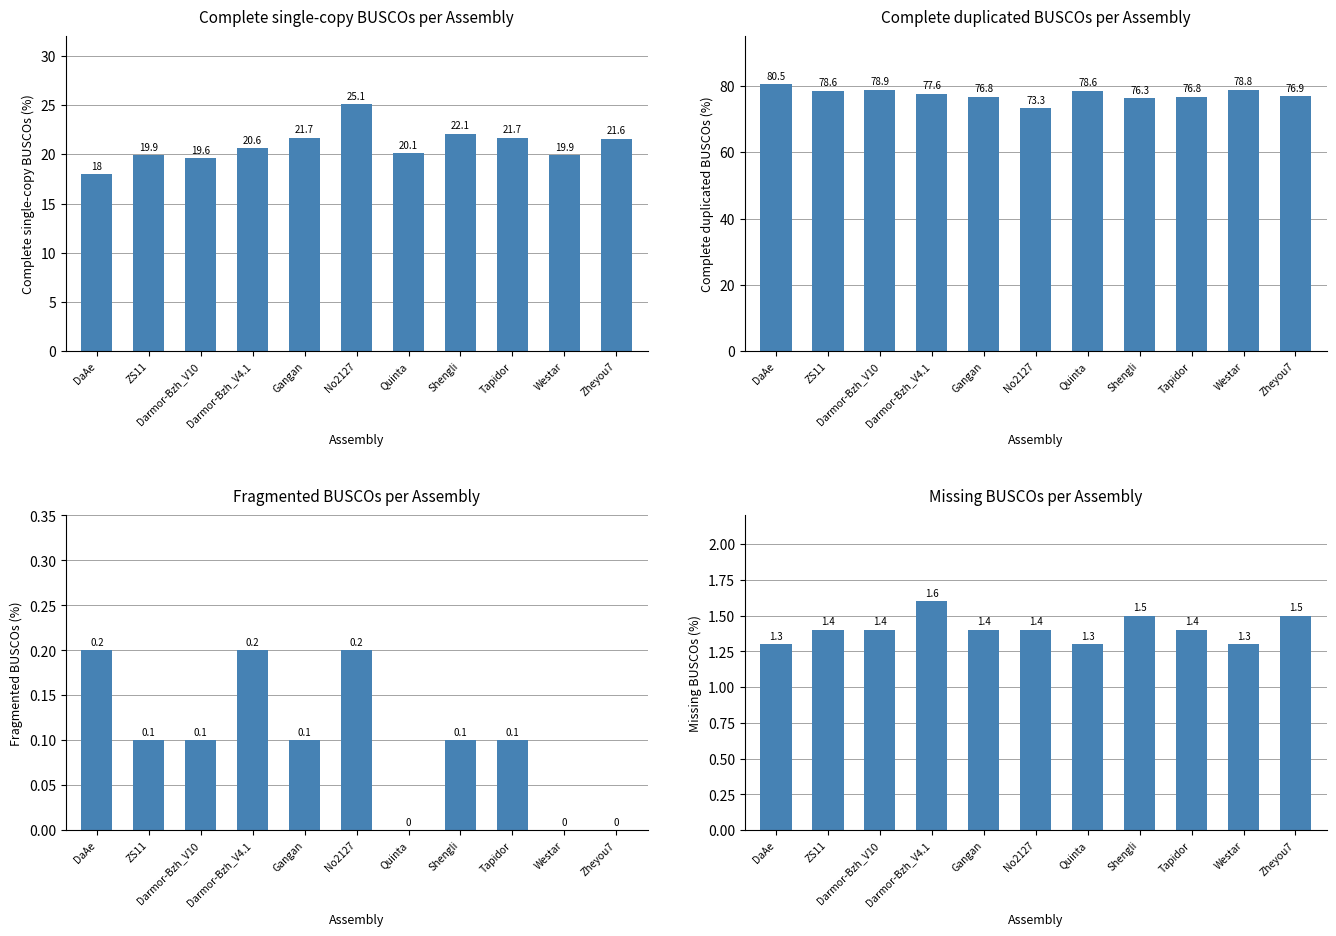

What is the sum of all Complete single-copy BUSCOs (%) values?

230.3